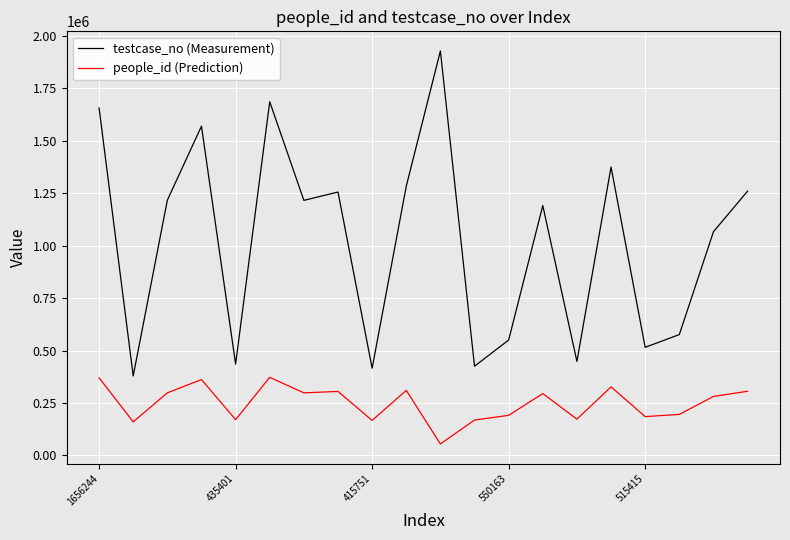

What is the maximum value shown in the chart?

1928157